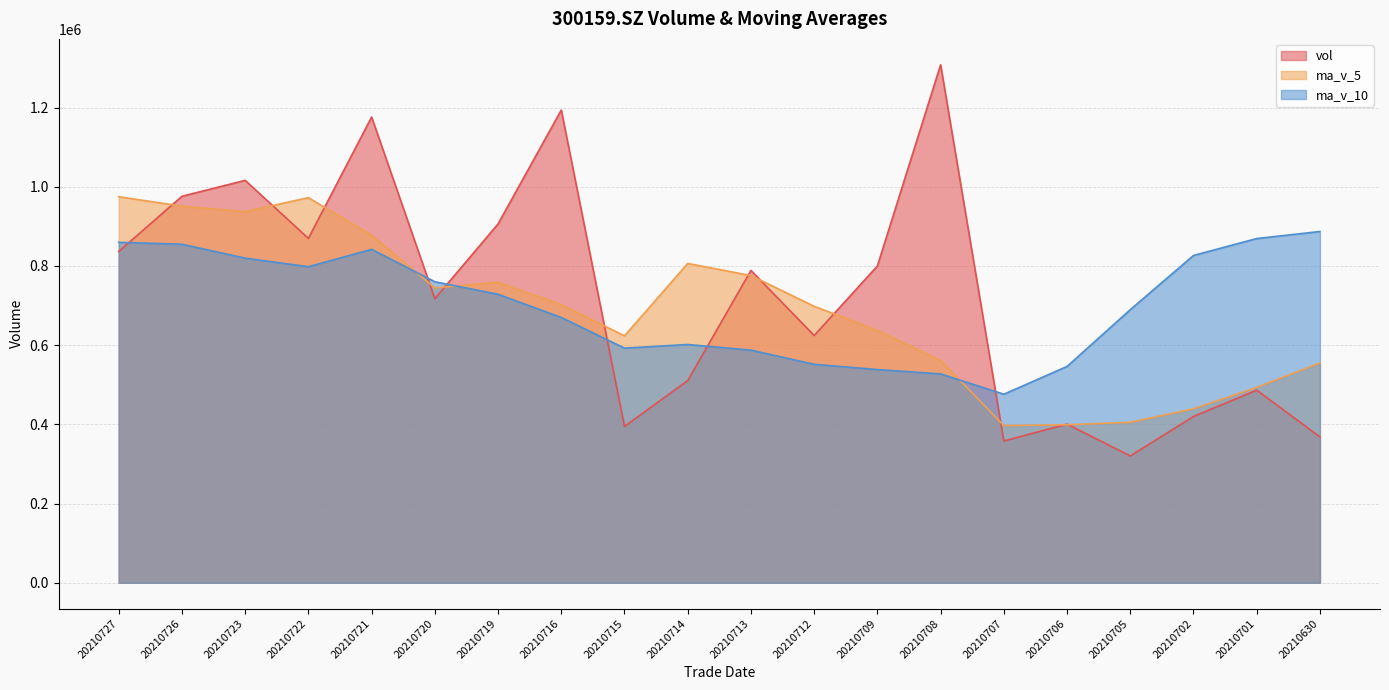

What is the value of the vol point at the 12th from the left?

624247.0